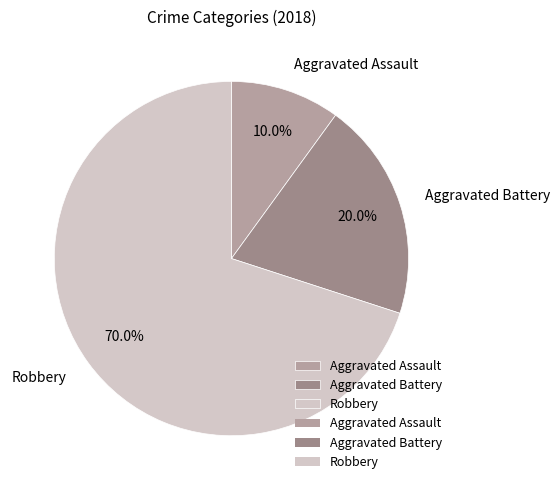

To the nearest percent, what is the combined percentage of Robbery and Aggravated Battery?

90%